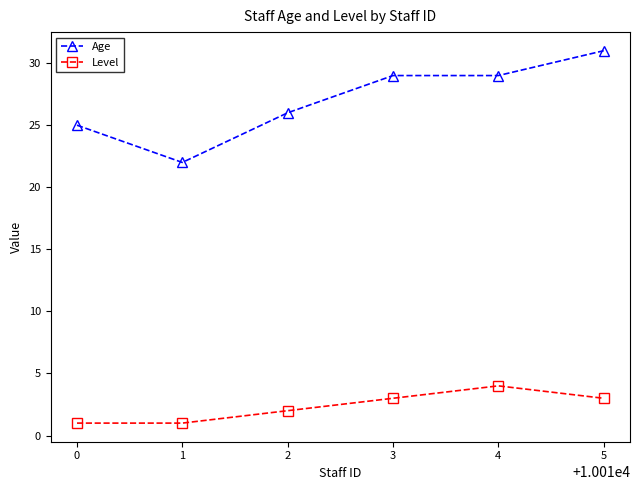

Which category has the highest value across all series?

5